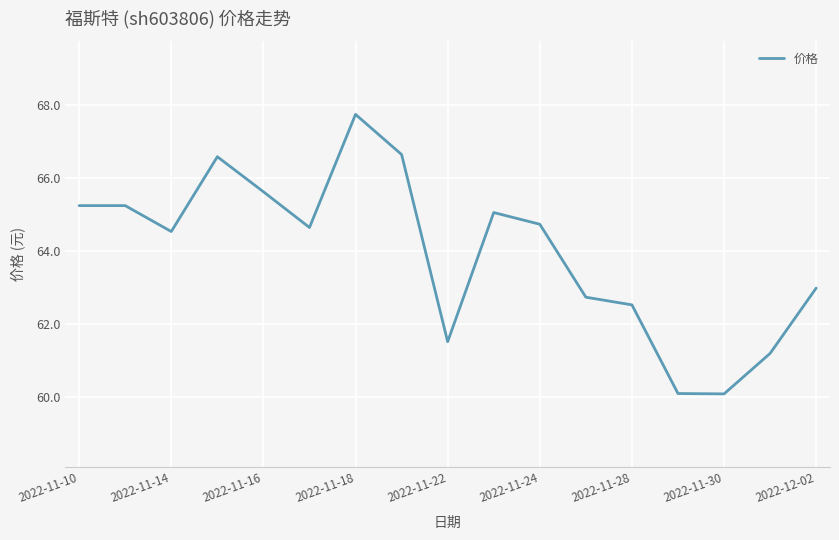

What is the difference between the maximum and minimum values?

7.7